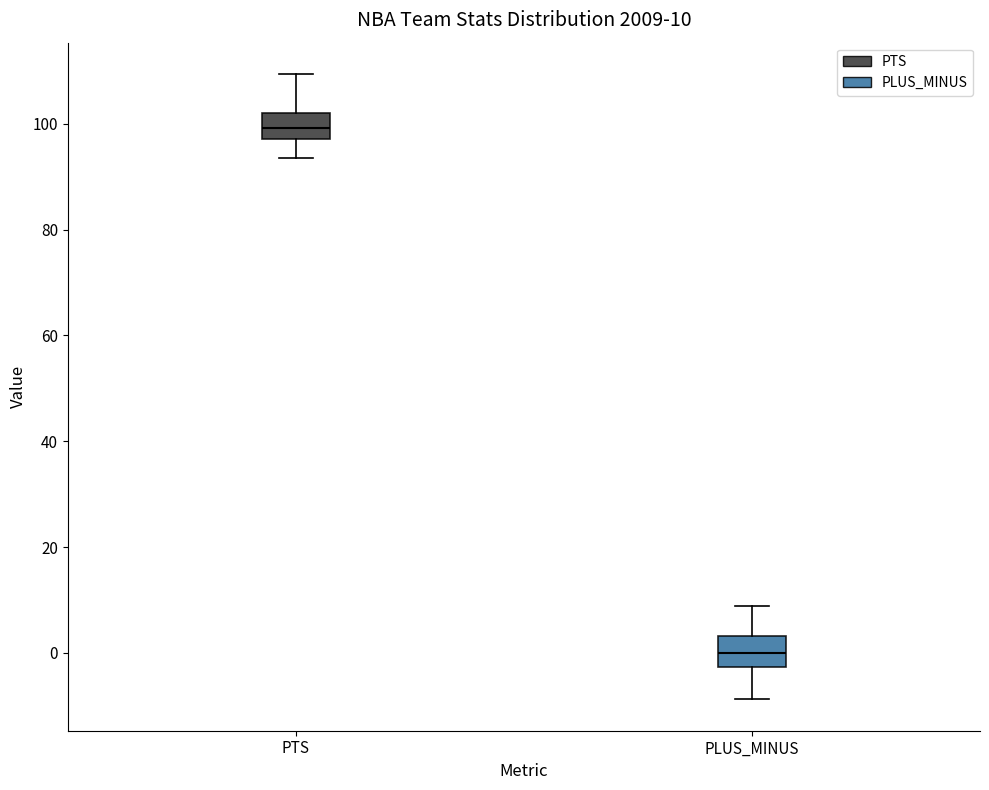

Which box's median line is the highest?

PTS